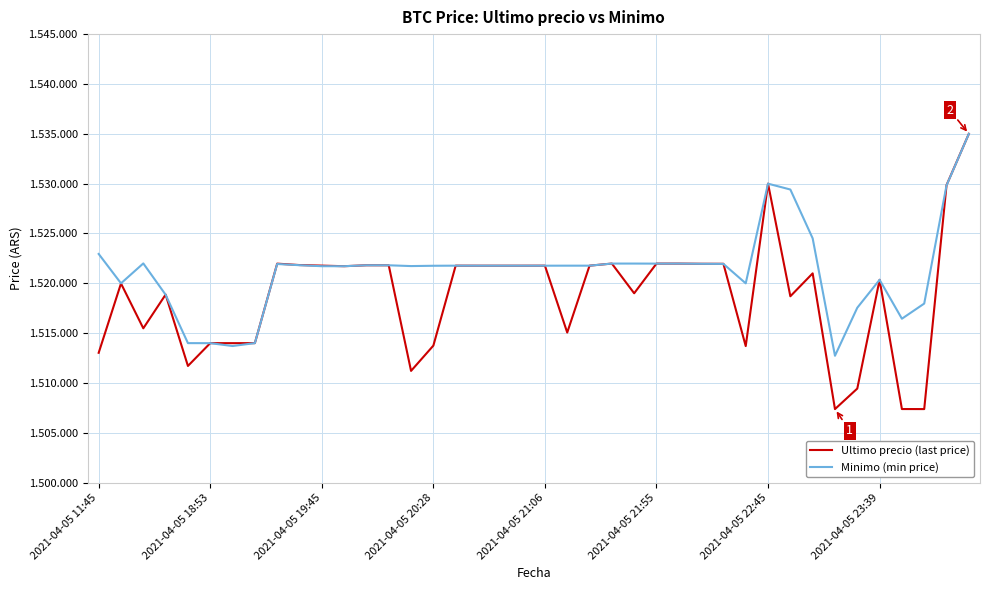

What are all the series names shown in the legend?

Ultimo precio (last price), Minimo (min price)